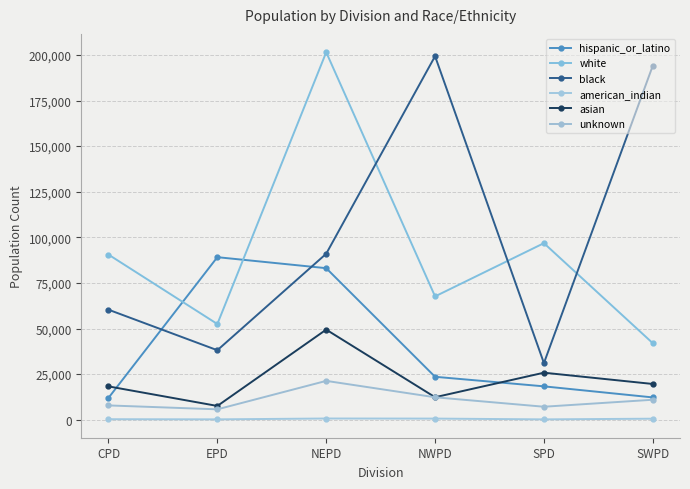

Which series has the largest range (max minus min)?

black